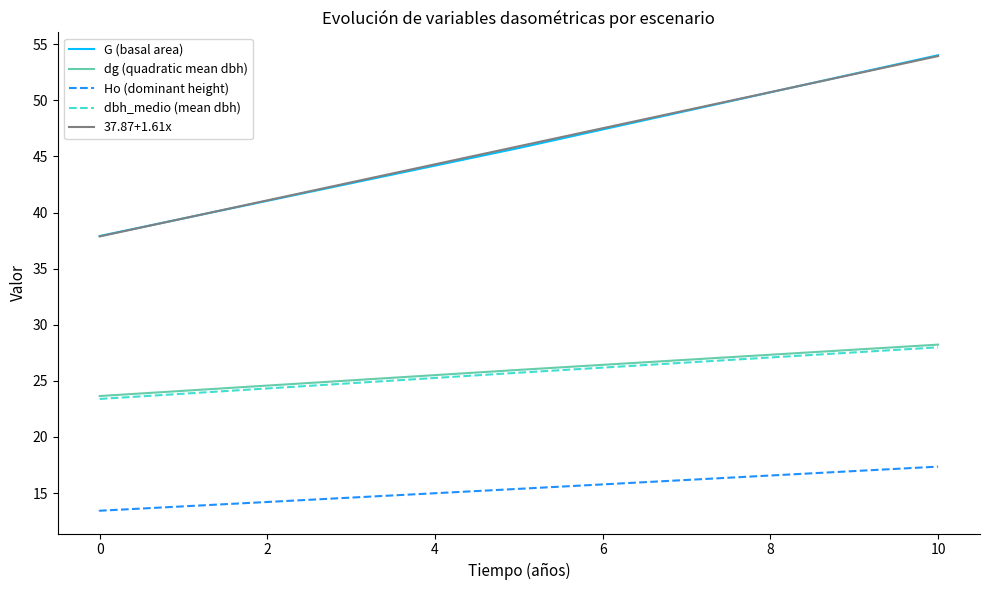

At which label is dg closest to 25?

5